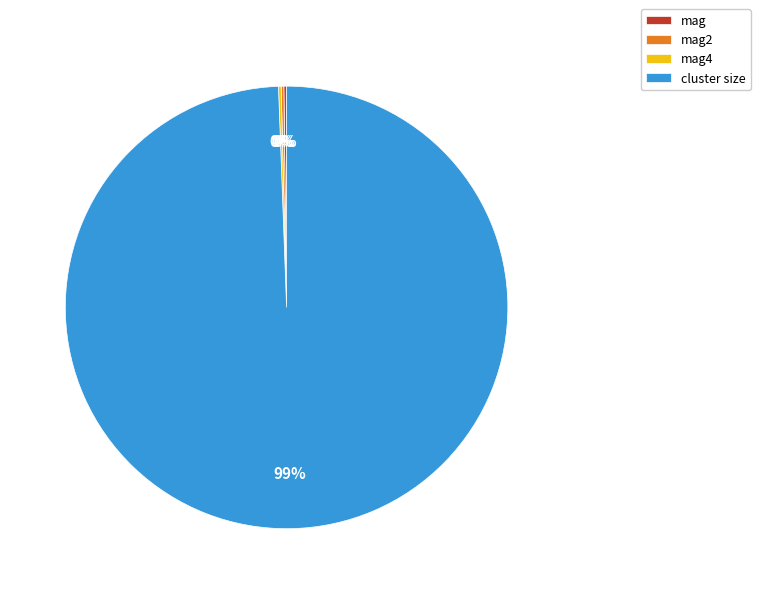

Which category accounts for the majority?

cluster size